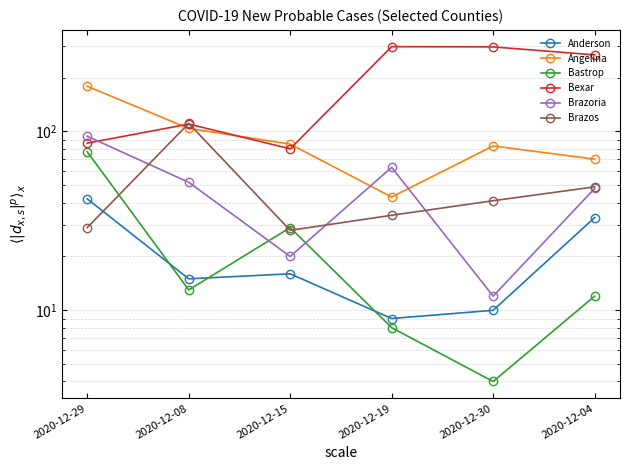

How many lines are shown in the chart?

6